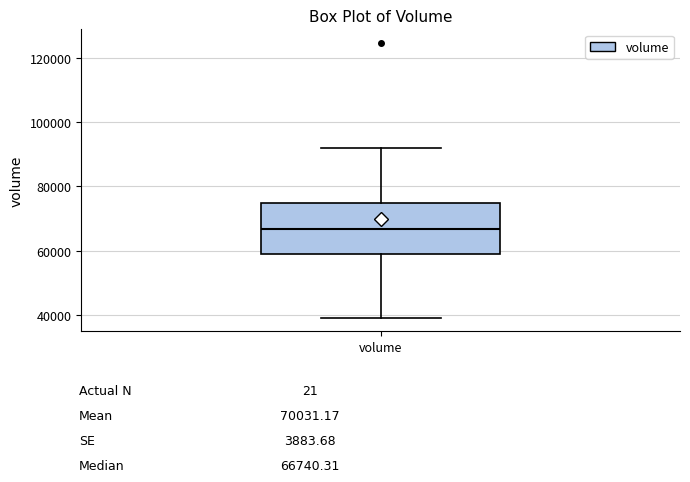

Transcribe this box plot: give where the median line is, the range the box spans, and where the two whiskers end, as read against the y-axis. The values are not printed on the chart, so give them approximately, as read against the axis.

median 66000, box 60000 to 74000, whiskers 40000 to 92000